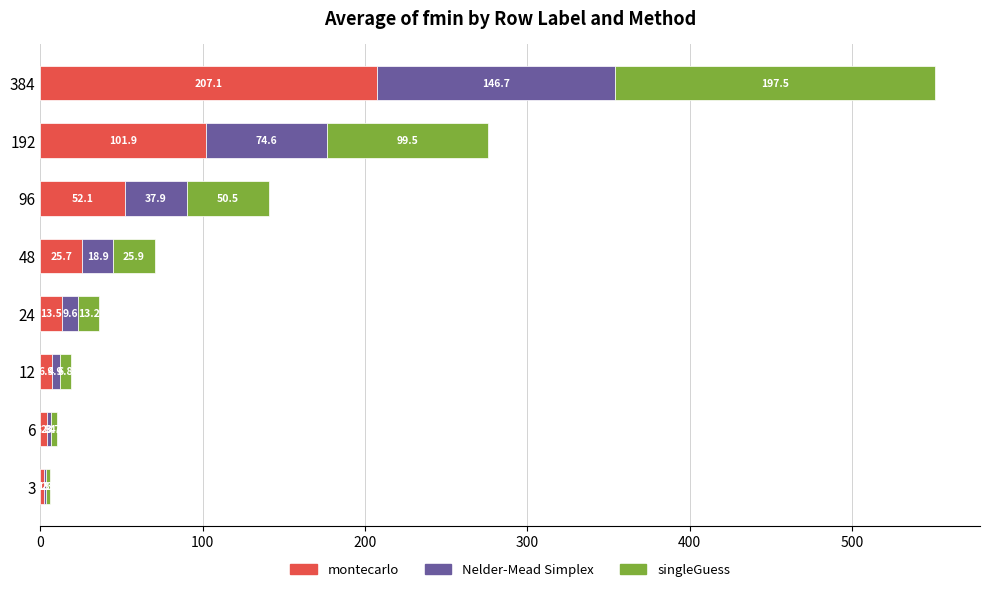

What is the maximum value for montecarlo?

207.1